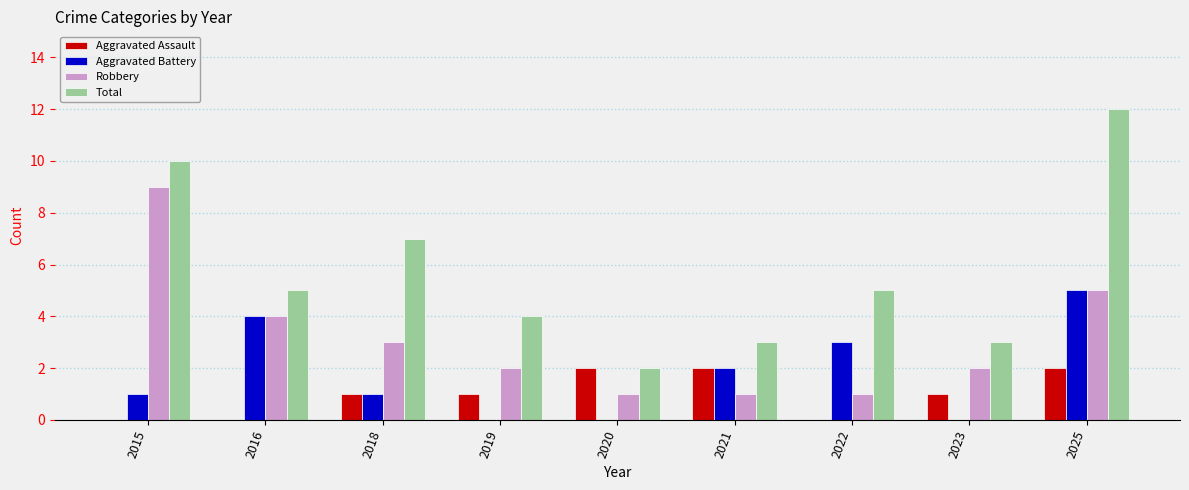

Is it true that Aggravated Battery equals 0 at 2020?

True